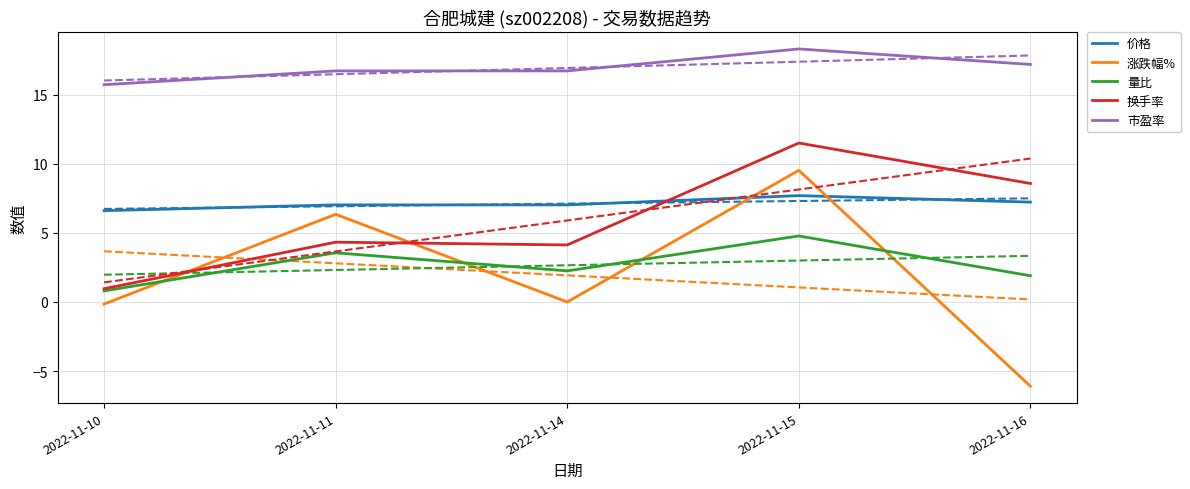

Is it true that 市盈率 equals 28.5 at 2022-11-14?

False